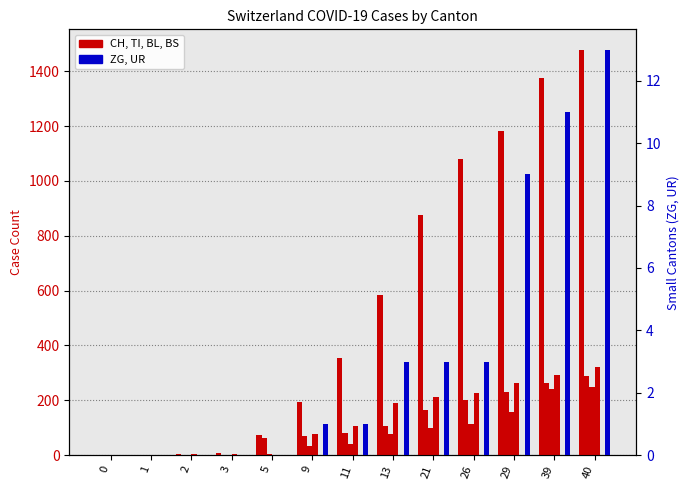

Reading right to left, extract all data points from this chart.

CH: 40=1479	39=1376	29=1183	26=1079	21=877	13=584	11=355	9=194	5=73	3=9	2=4	1=1	0=0
TI: 40=287	39=263	29=229	26=202	21=165	13=107	11=80	9=71	5=61	3=0	2=0	1=0	0=0
BL: 40=249	39=242	29=158	26=115	21=100	13=76	11=40	9=35	5=5	3=2	2=0	1=0	0=0
BS: 40=323	39=292	29=263	26=228	21=211	13=191	11=105	9=78	5=0	3=4	2=4	1=0	0=0
ZG: 40=0	39=0	29=0	26=0	21=0	13=0	11=0	9=0	5=0	3=0	2=0	1=0	0=0
UR: 40=13	39=11	29=9	26=3	21=3	13=3	11=1	9=1	5=0	3=0	2=0	1=0	0=0